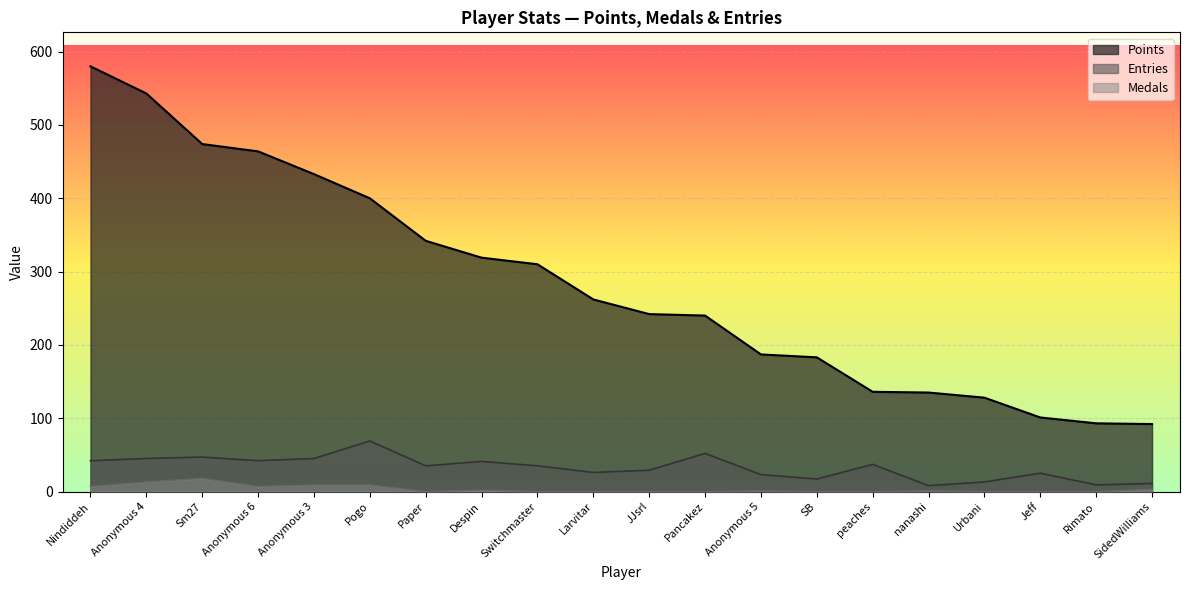

At JJsrl, list the series in order from smallest to largest.

Medals, Entries, Points